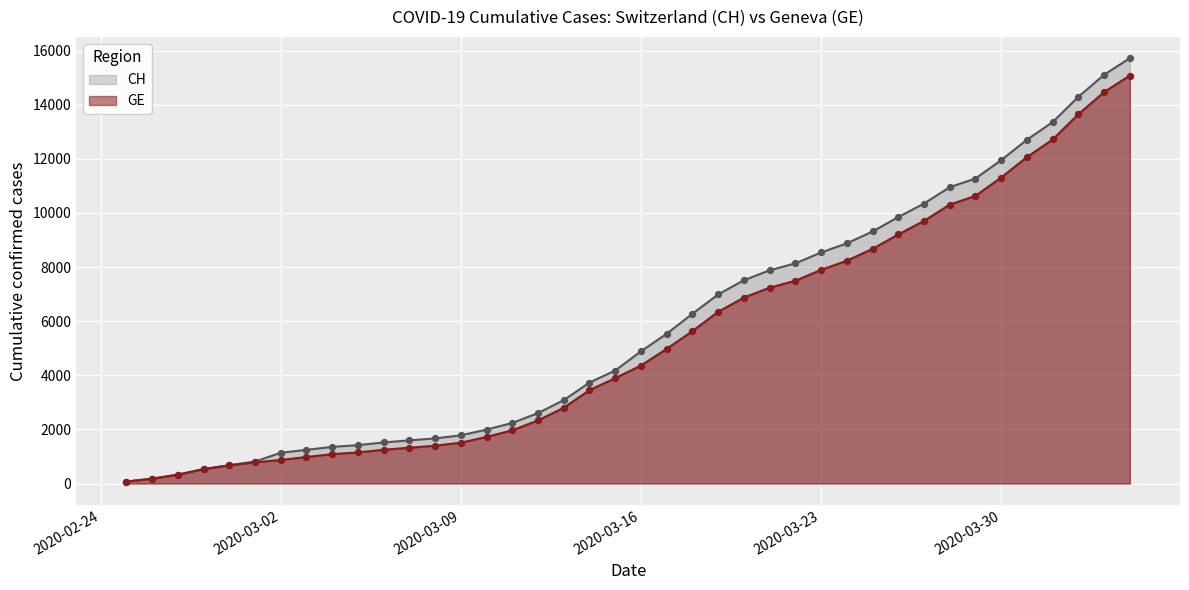

At which category is the sum across all series the highest?

2020-04-04